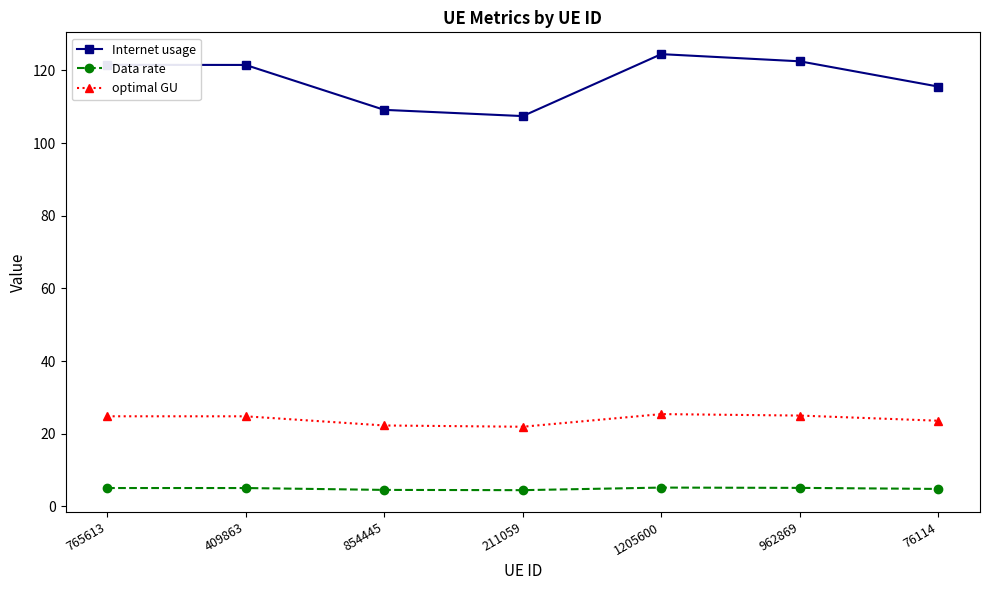

What is the label of the 2nd point from the left?

409863